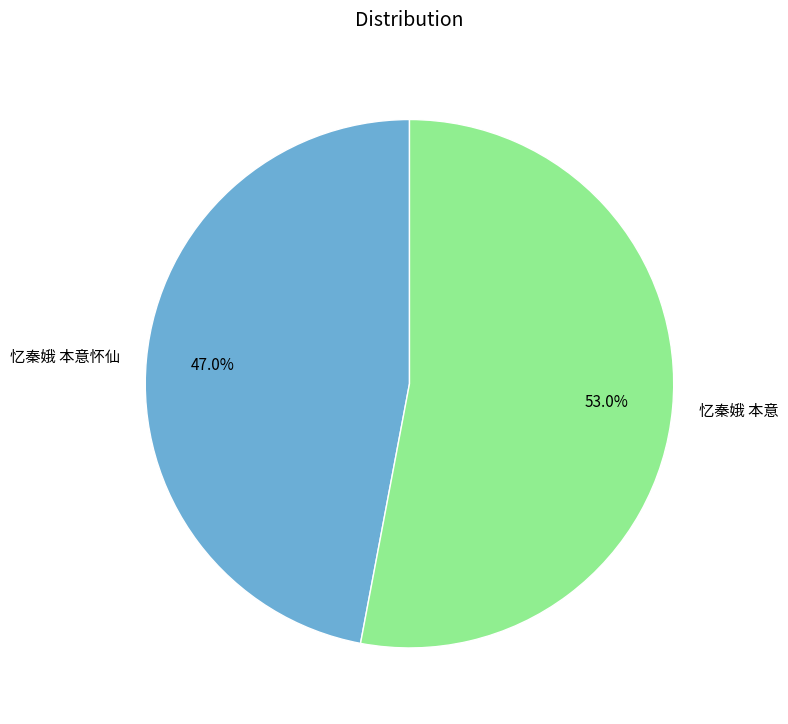

How many segments does this pie chart have?

2